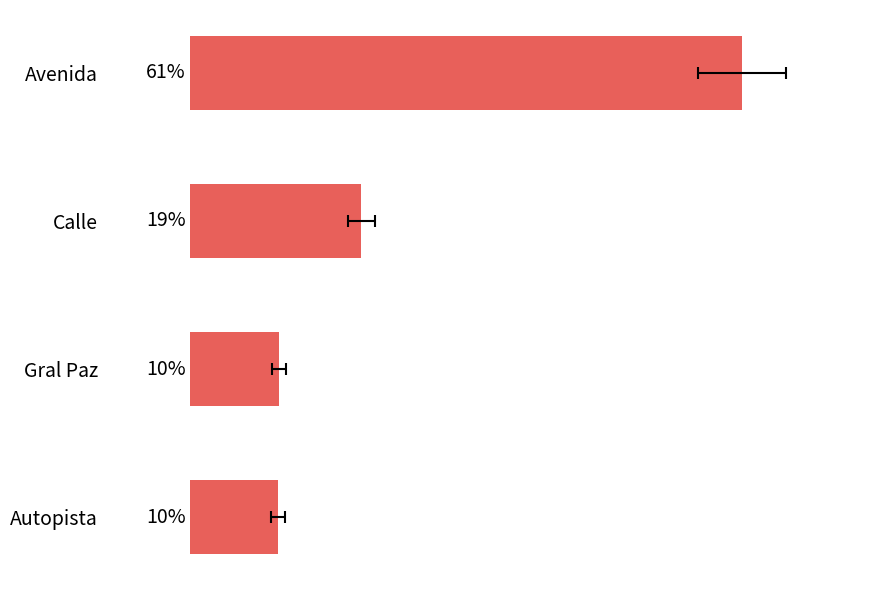

What is the difference between the maximum and minimum values?

51.6